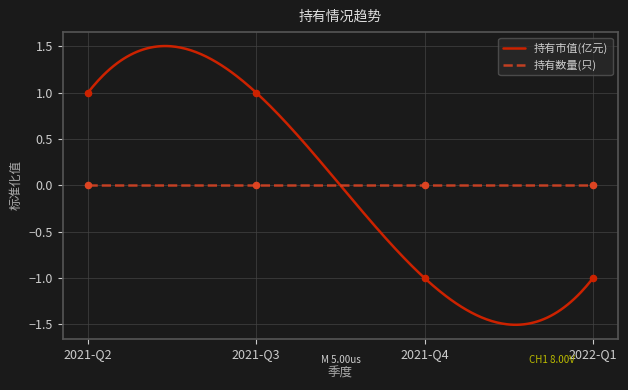

What is the change in value from 2021-Q2 to 2022-Q1?

-2.0